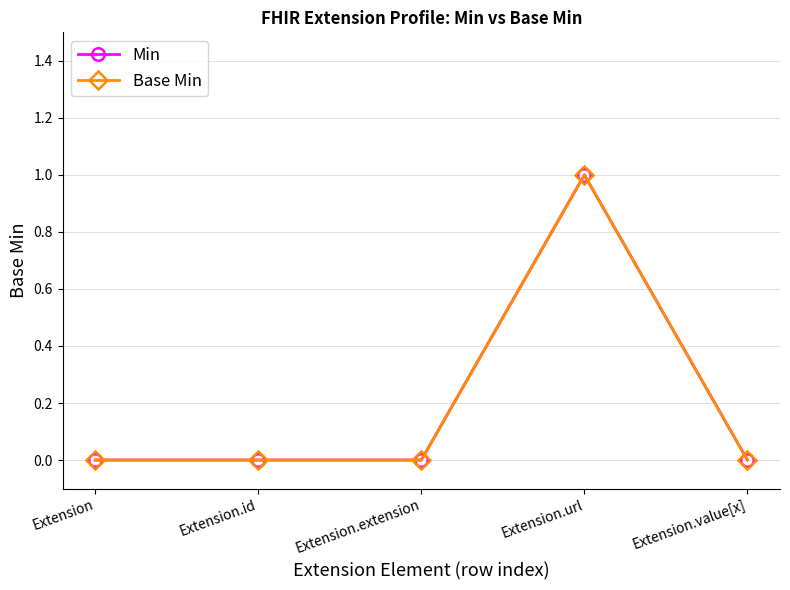

The Min series shows 2 at Extension.url. True or false?

False